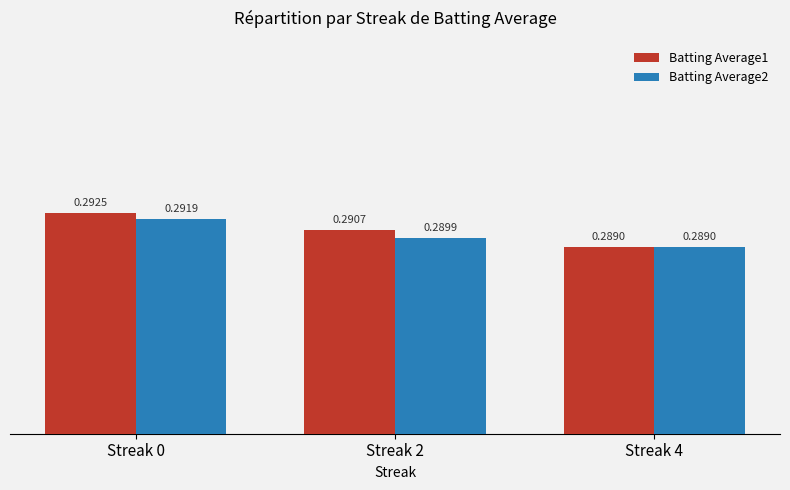

How many series are shown in this chart?

2